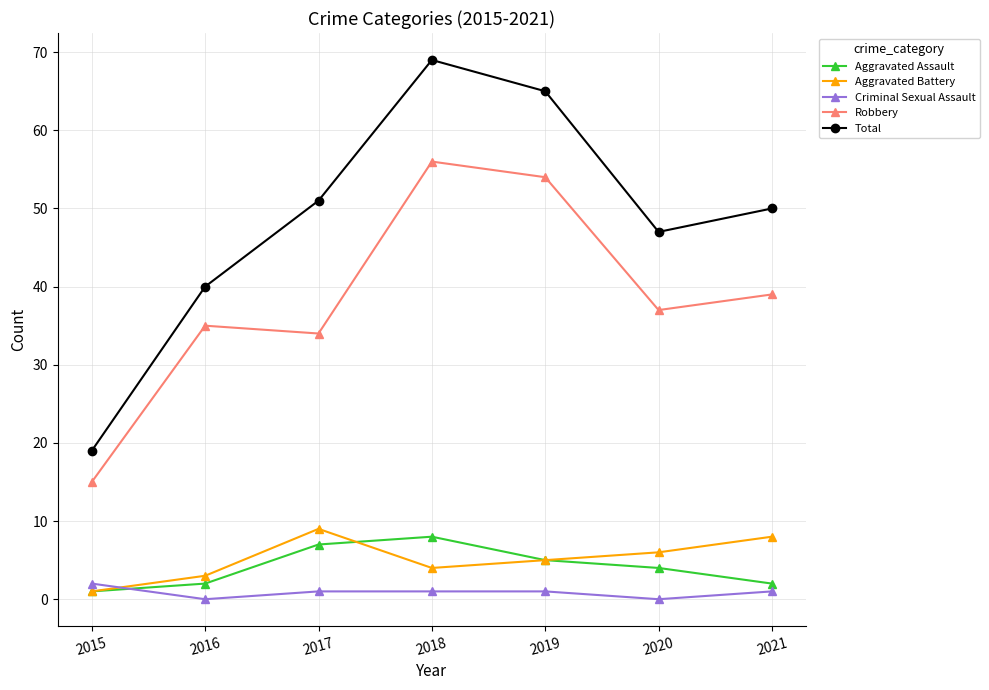

Rank the series by their maximum value, from lowest to highest.

Criminal Sexual Assault, Aggravated Assault, Aggravated Battery, Robbery, Total